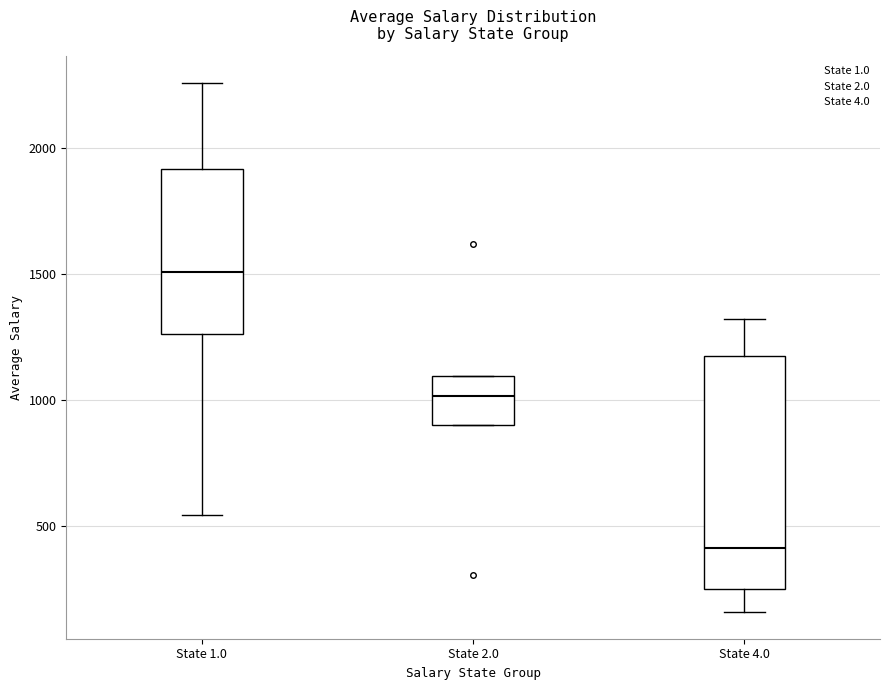

Reading left to right, transcribe this box plot: for each box, give where its median line is, the range the box spans, and where its two whiskers end, as read against the y-axis. The values are not printed on the chart, so give them approximately, as read against the axis.

State 1.0: median 1500, box 1250 to 1900, whiskers 550 to 2250
State 2.0: median 1000, box 900 to 1100, whiskers 900 to 1100
State 4.0: median 400, box 250 to 1150, whiskers 150 to 1300